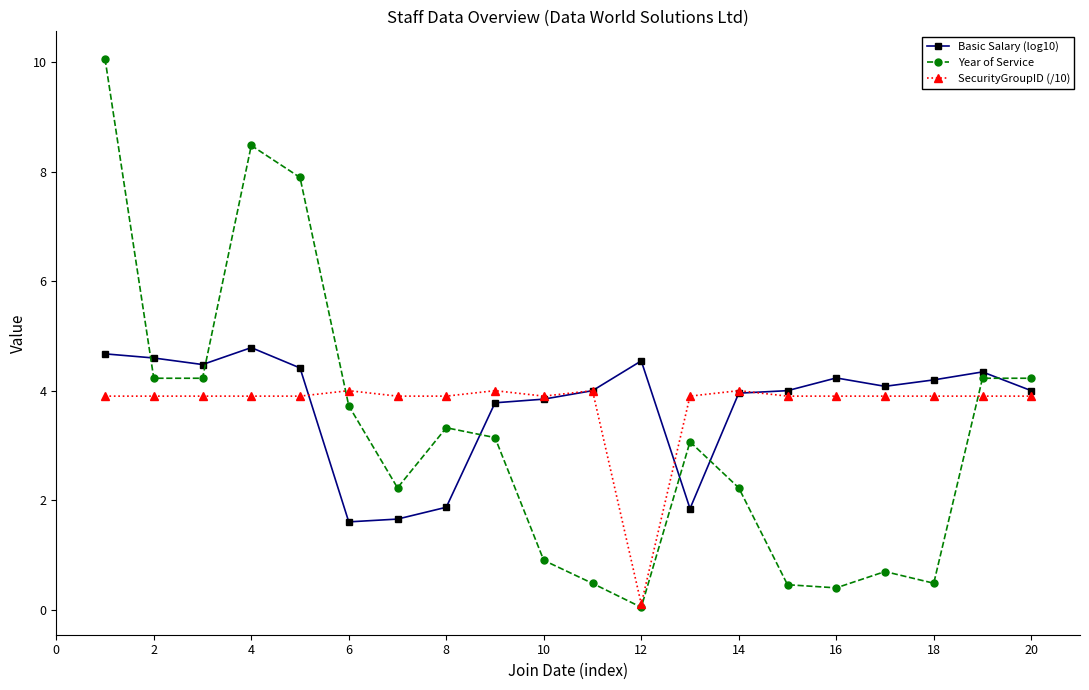

Count the number of categories in the chart.

20